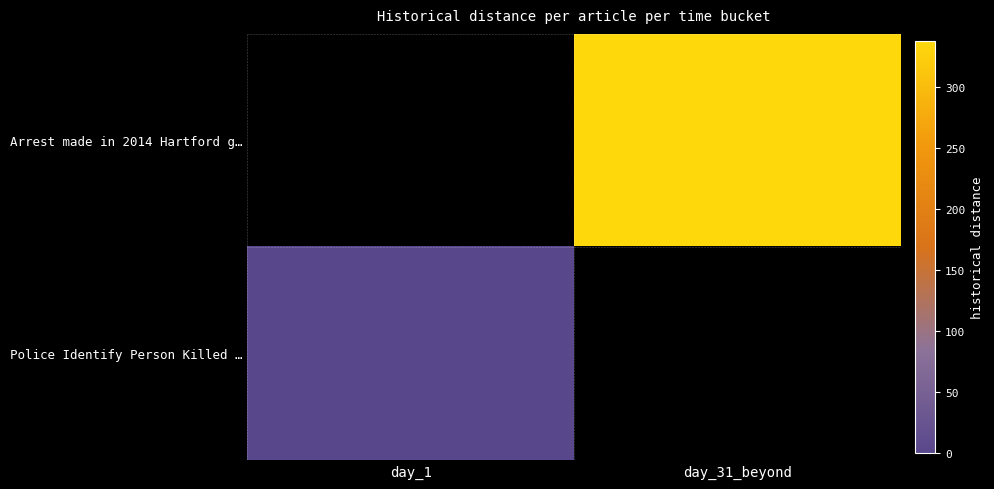

At day_31_beyond, list the series in order from largest to smallest.

Arrest made in 2014 Hartford g…, Police Identify Person Killed …